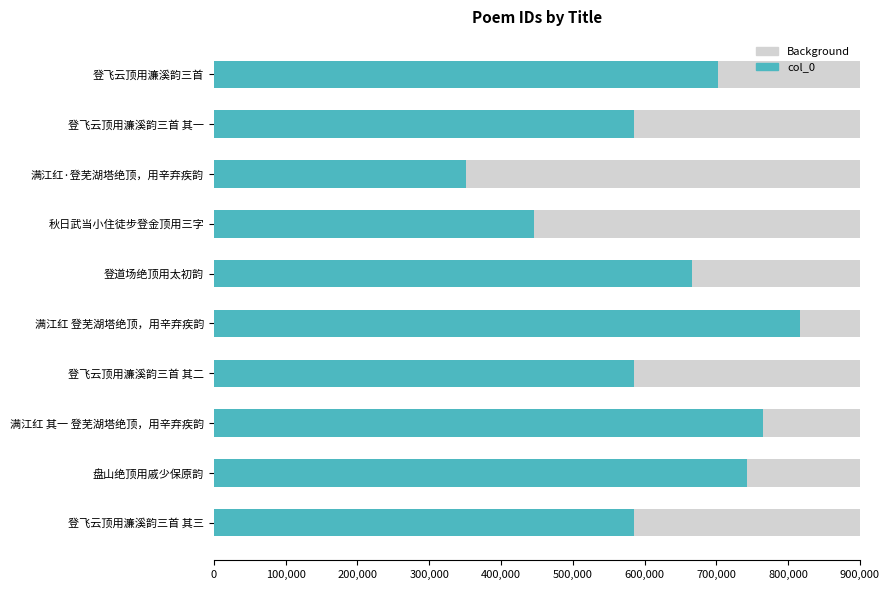

What is the difference between the maximum and minimum values in the col_0 series?

465784.0